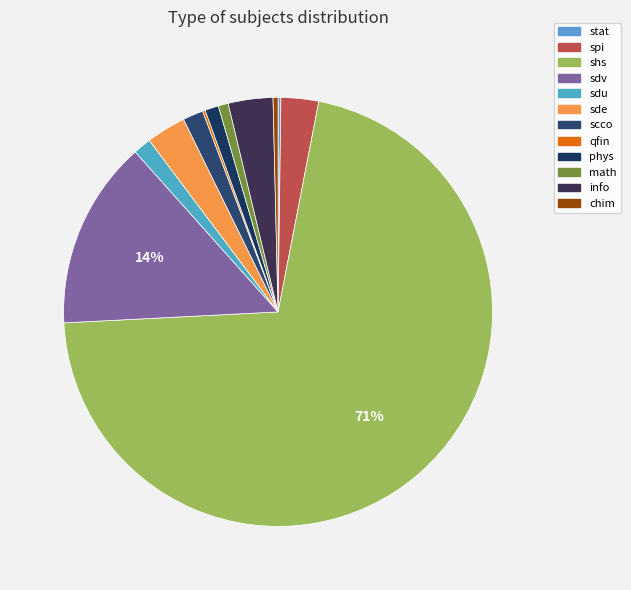

To the nearest percent, what is the difference between the largest and smallest slice percentages?

71%